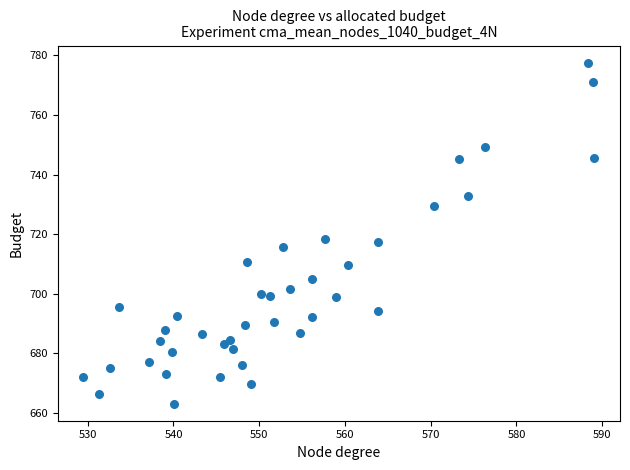

What is the range of Y values (max minus min)?

114.5